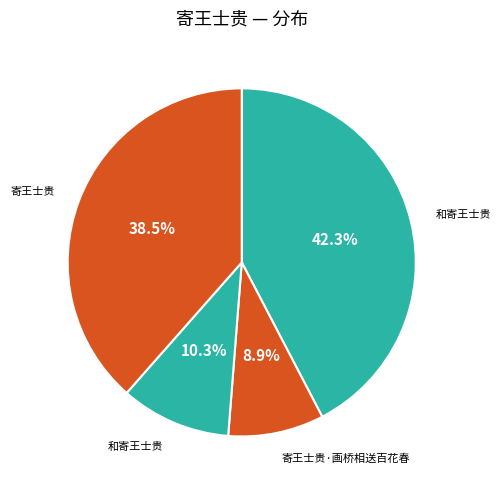

Count the number of slices in the pie.

4